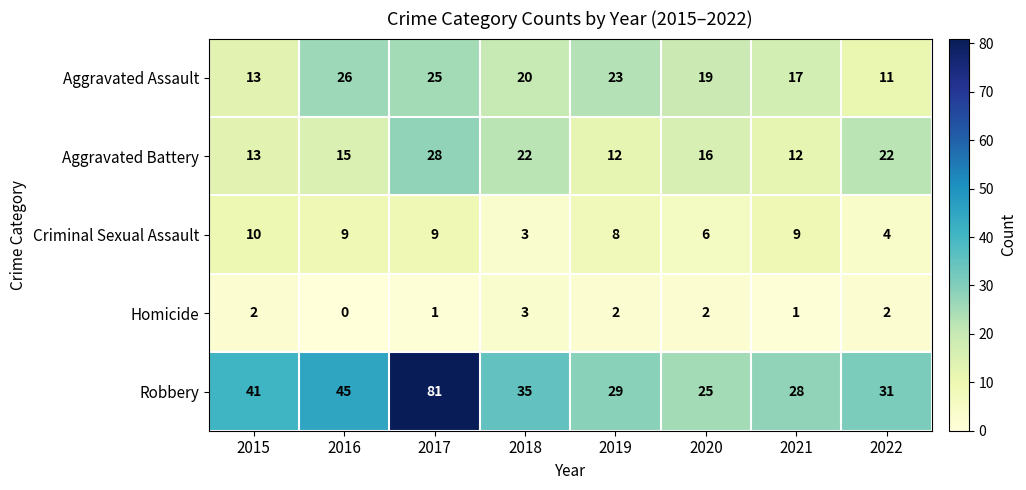

At which category is the sum across all series the highest?

2017